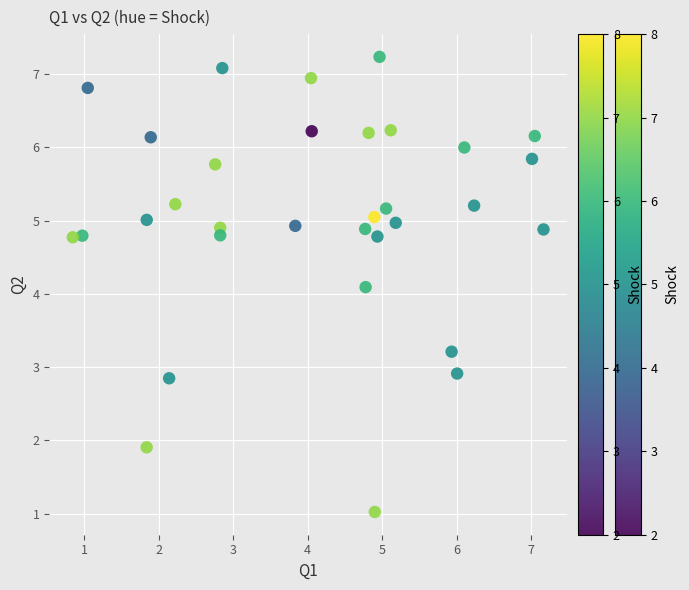

What is the range of X values (max minus min)?

6.3